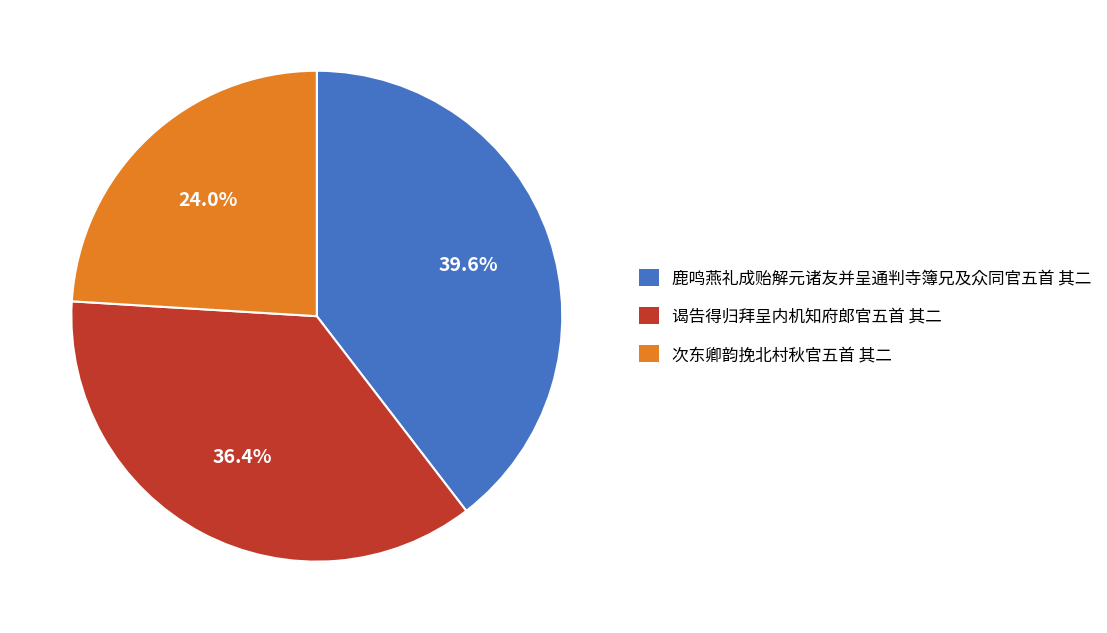

What percentage is the 鹿鸣燕礼成贻解元诸友并呈通判寺簿兄及众同官五首 其二 slice, to the nearest percent?

40%